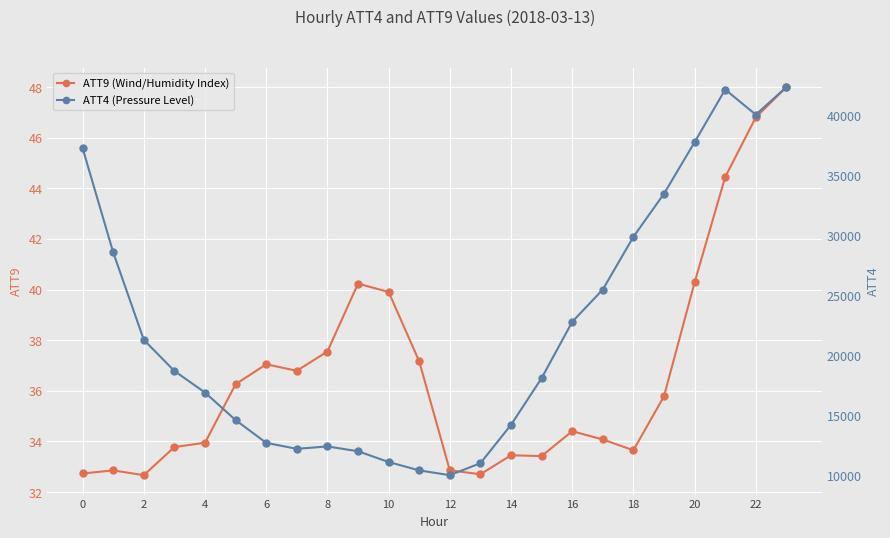

True or false: ATT9 (Wind/Humidity Index) and ATT4 (Pressure Level) intersect in this chart.

False